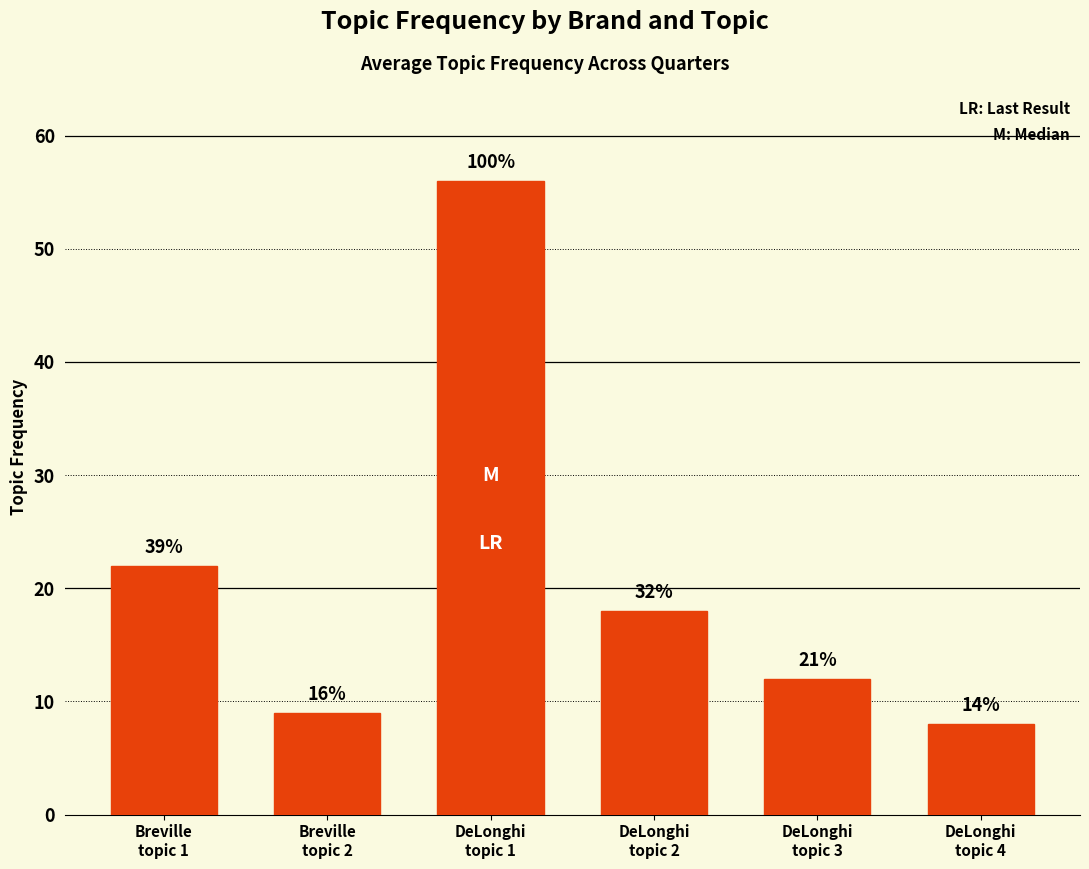

Is it true that the value at DeLonghi
topic 3 is 12?

True